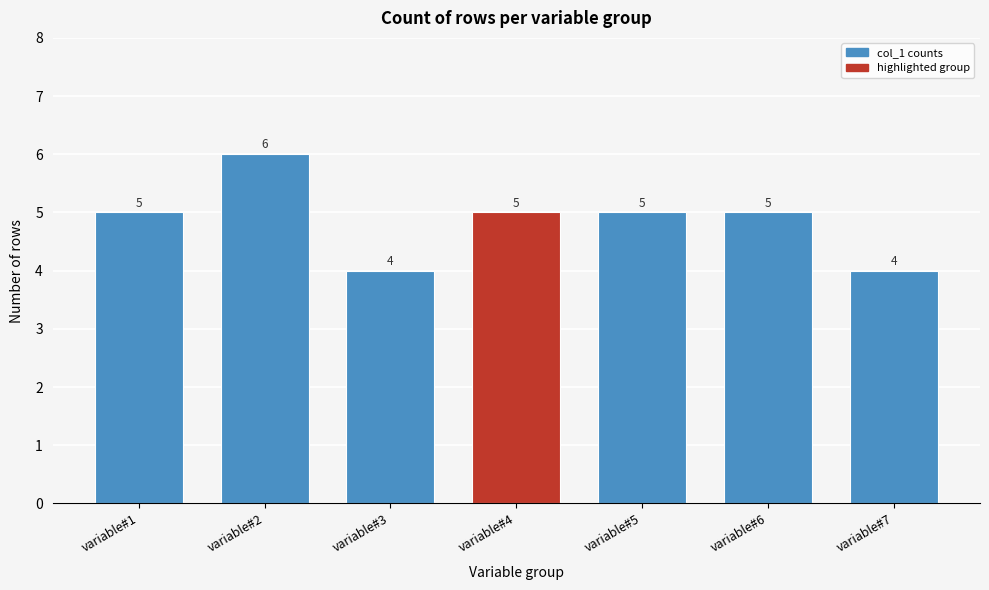

Reading left to right, transcribe all the data shown in this chart.

5	6	4	5	5	5	4